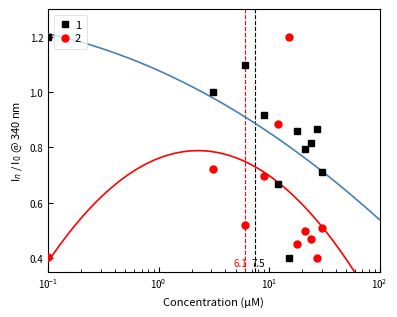

What is the difference between the maximum and minimum values in the 2 series?

0.8